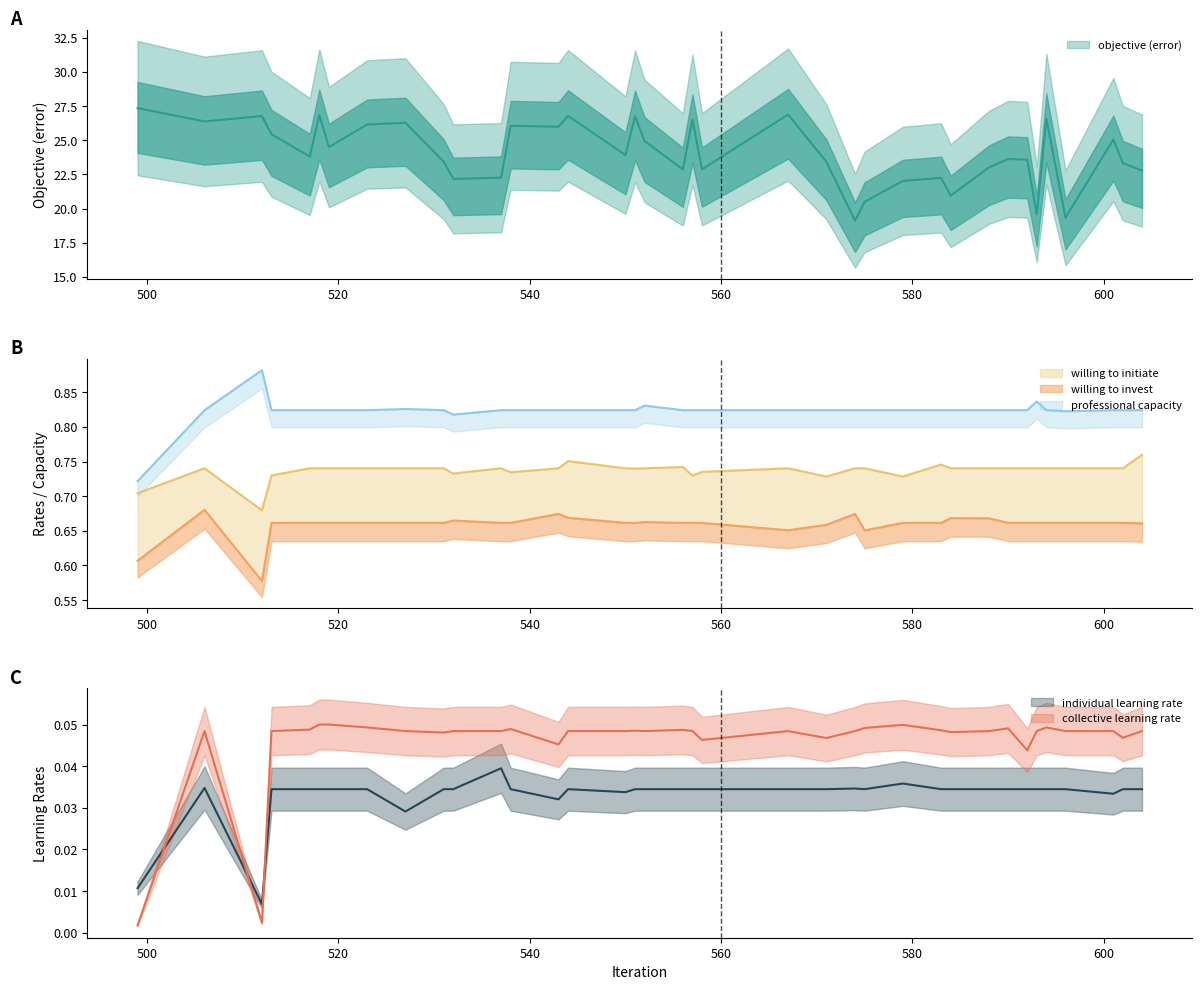

At 579, list the series in order from largest to smallest.

objective (error), professional capacity, willing to initiate, willing to invest, collective learning rate, individual learning rate